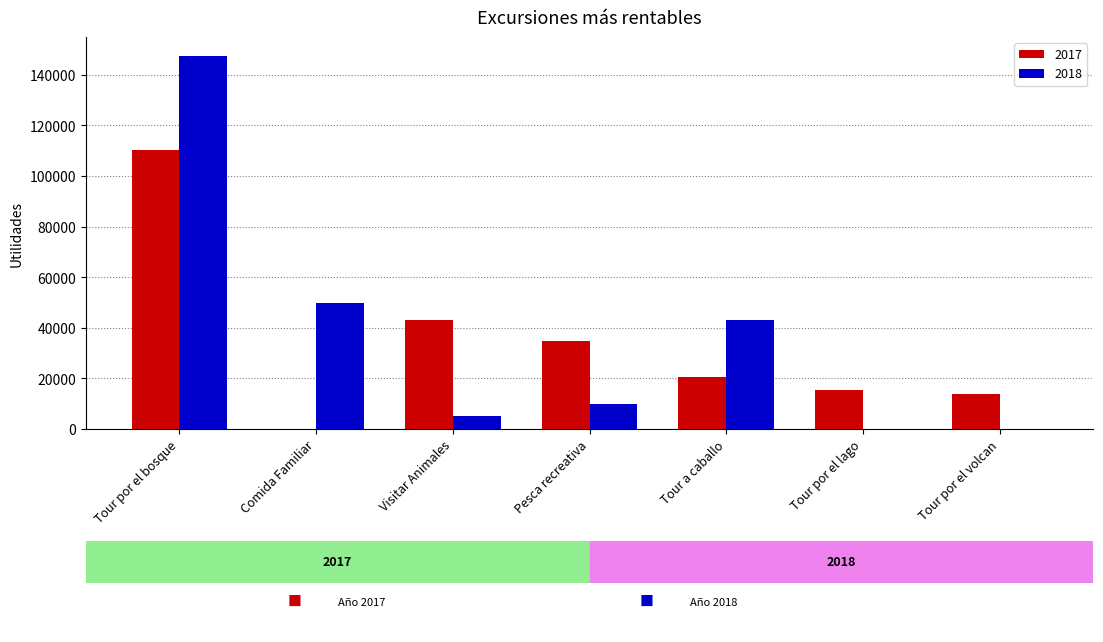

What is the difference between the 2018 values at Tour por el bosque and Tour por el volcan?

147522